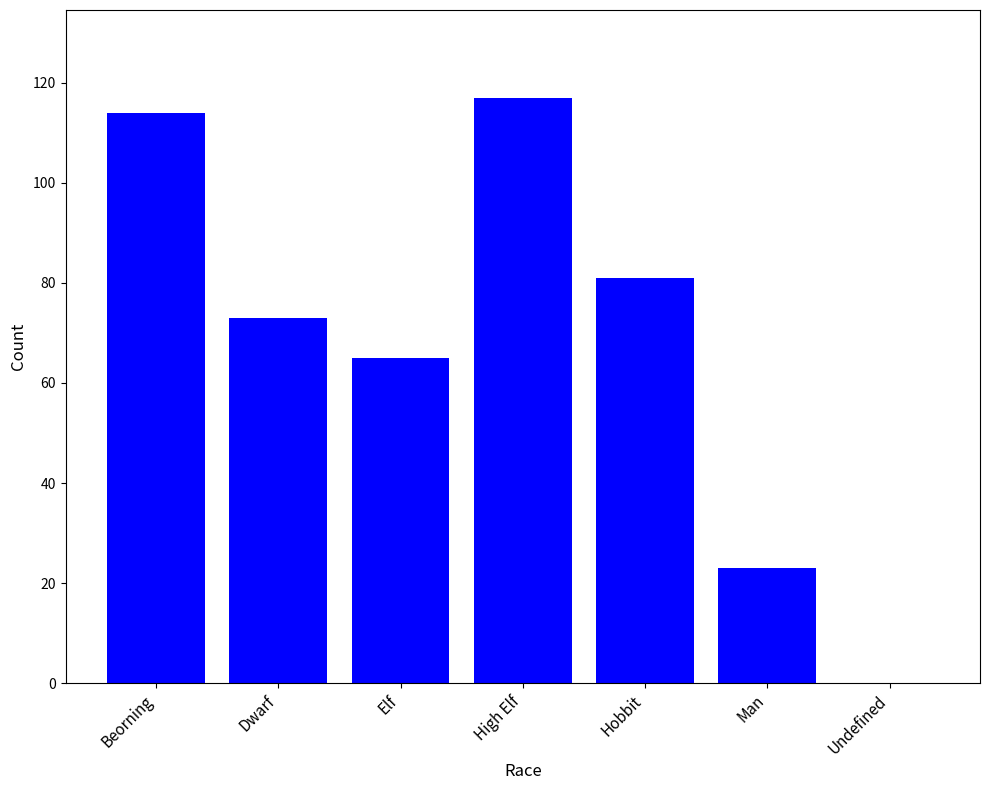

Where is the data nearest to the value 58?

Elf